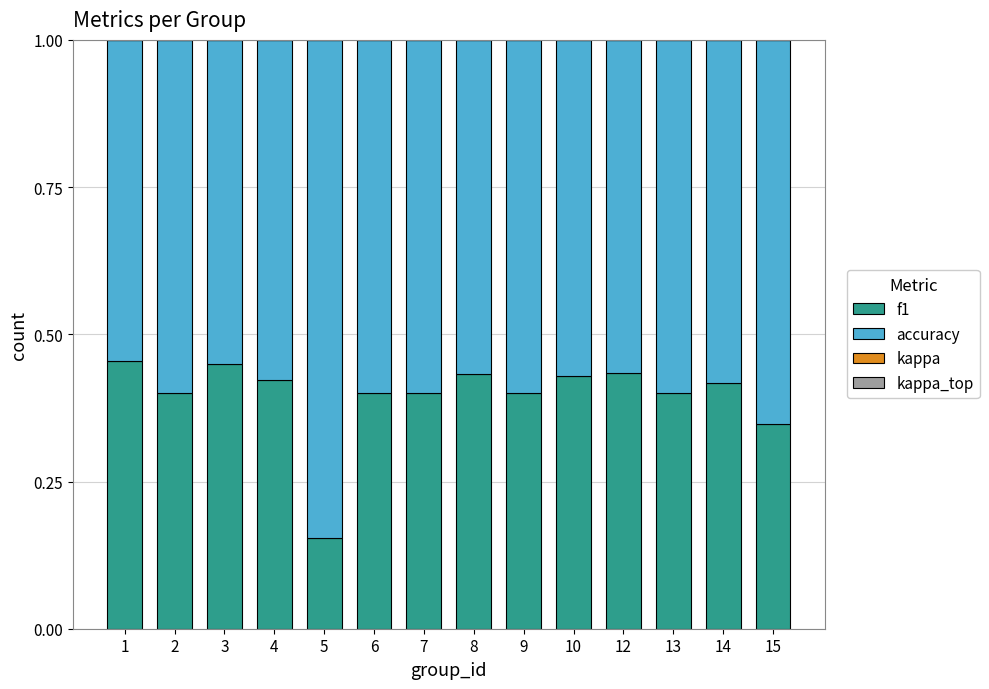

Is it true that f1 equals 0.4 at 12?

True